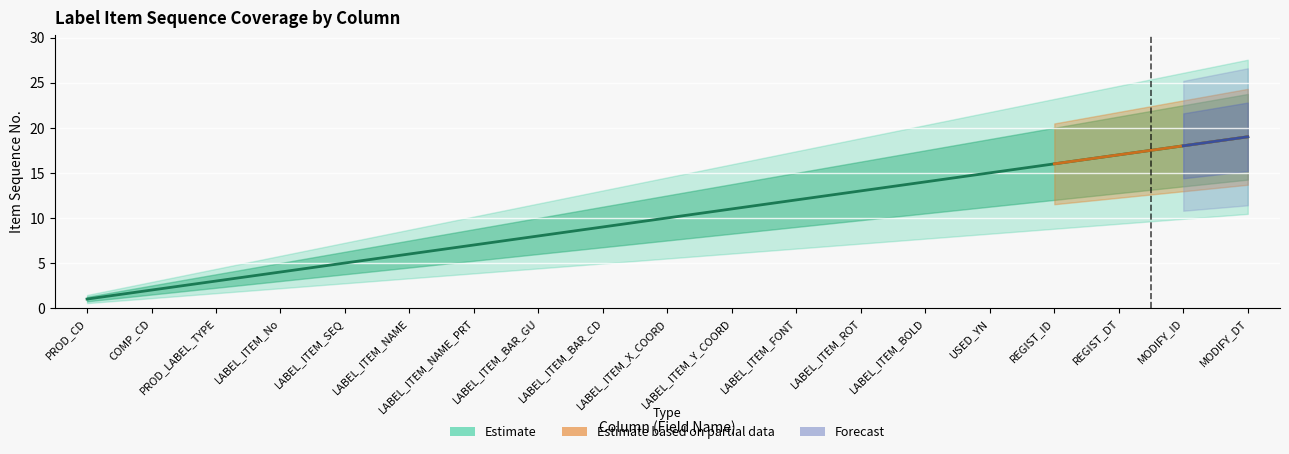

How many lines are shown in the chart?

3